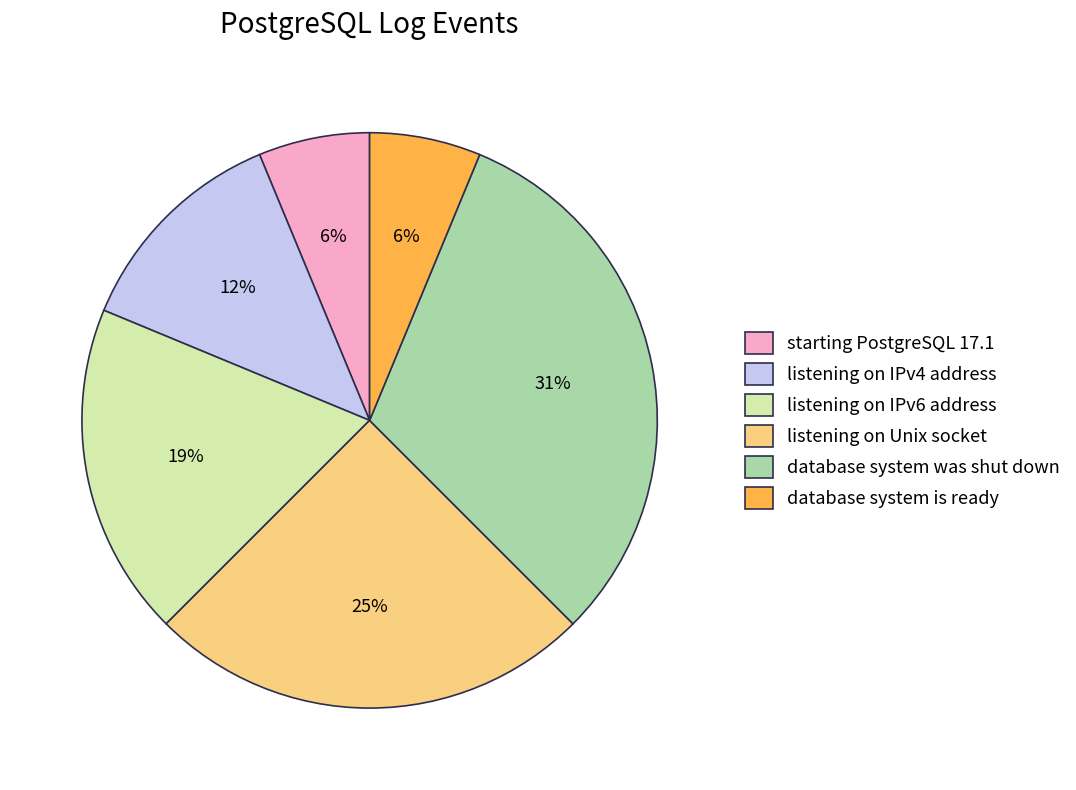

Is it true that database system is ready is 1% of the pie?

False